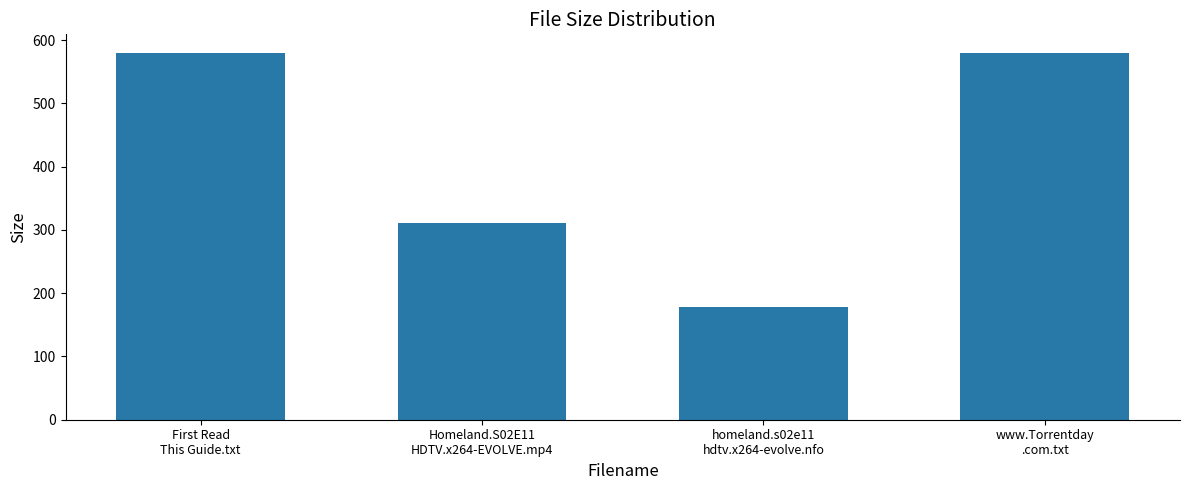

Reading right to left, list all the values displayed in this chart.

www.Torrentday
.com.txt=580.0	homeland.s02e11
hdtv.x264-evolve.nfo=178.0	Homeland.S02E11
HDTV.x264-EVOLVE.mp4=310.4	First Read
This Guide.txt=580.0